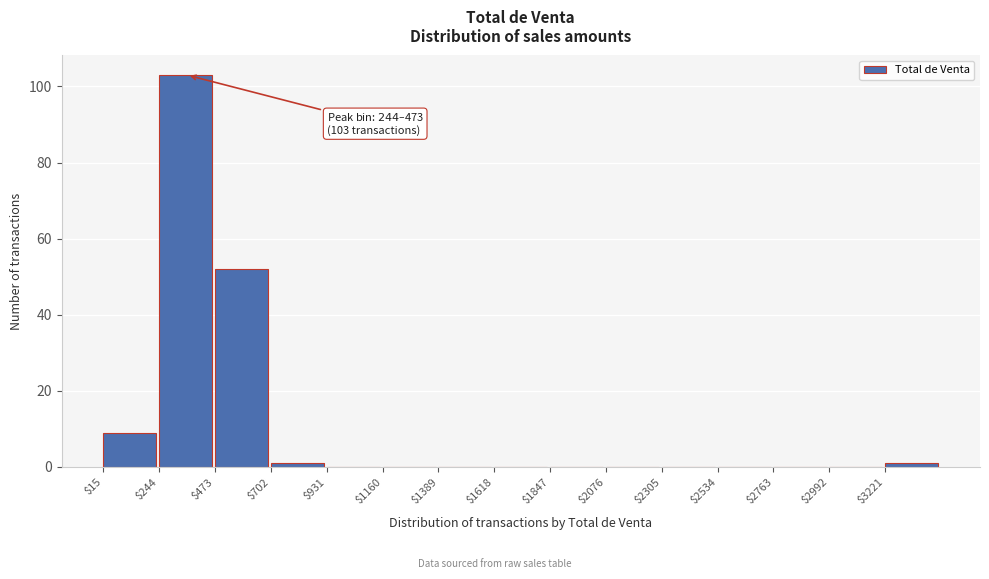

Over which range of the x-axis is the bar tallest?

250 to 450